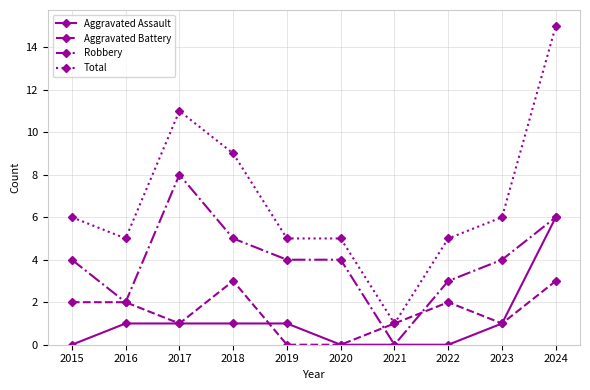

How many Aggravated Assault values are between 0 and 1?

9